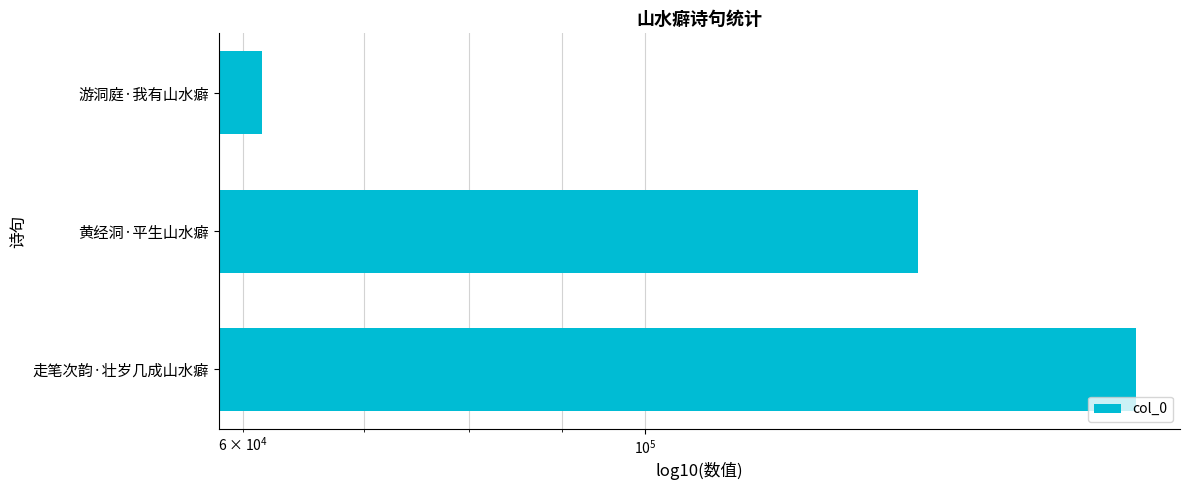

Reading left to right, list all the values displayed in this chart.

186547	141475	61509